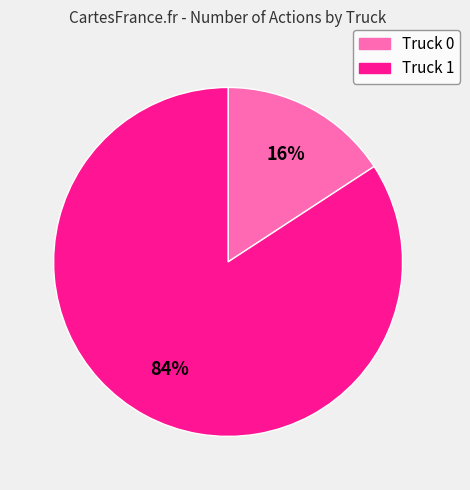

What percentage is the Truck 1 slice, to the nearest percent?

84%